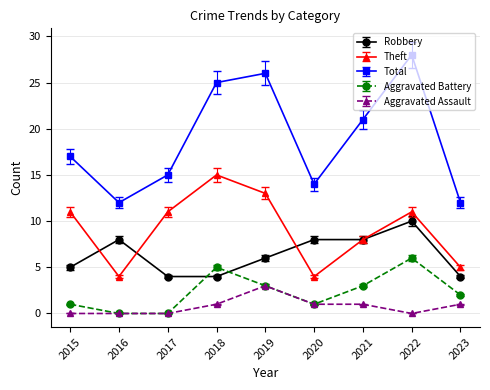

Is the value of Robbery at 2015 greater than the value of Total at 2021?

No